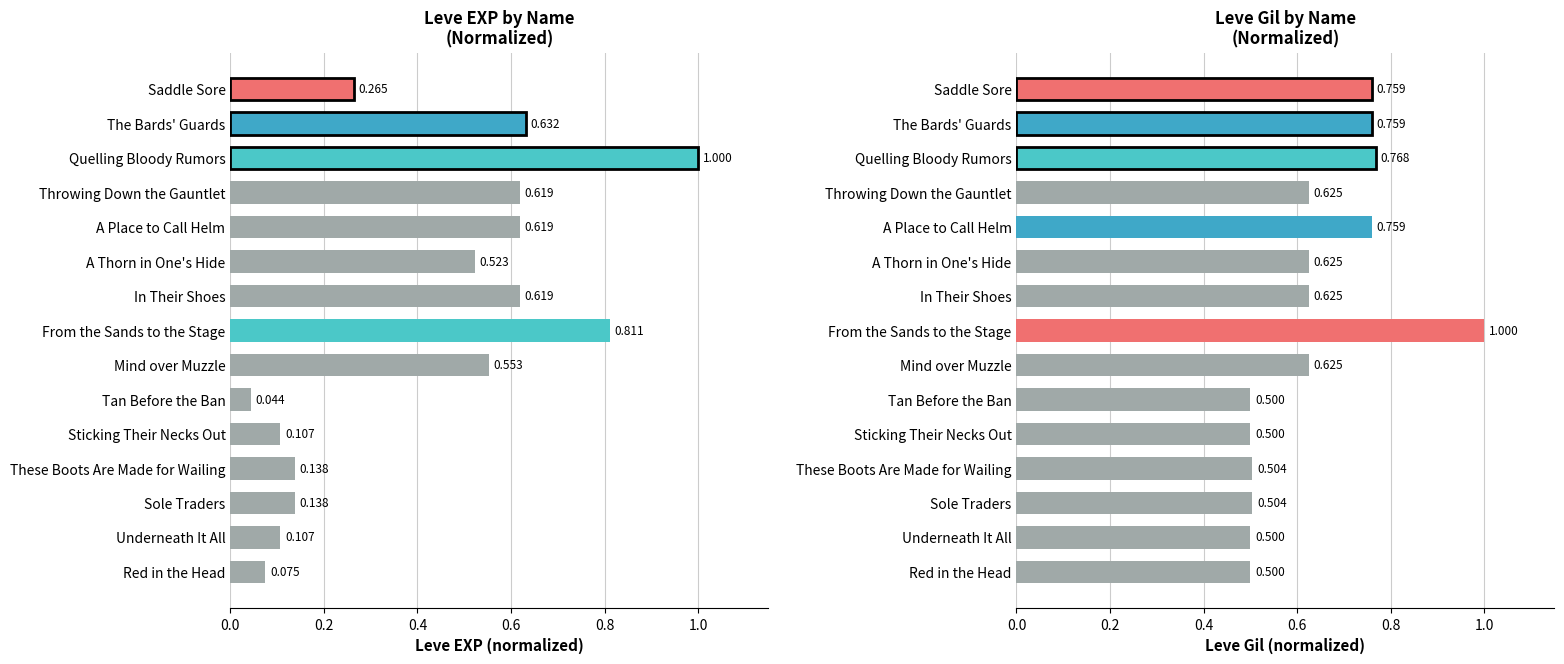

The Leve Gil series shows 1.3 at The Bards' Guards. True or false?

False